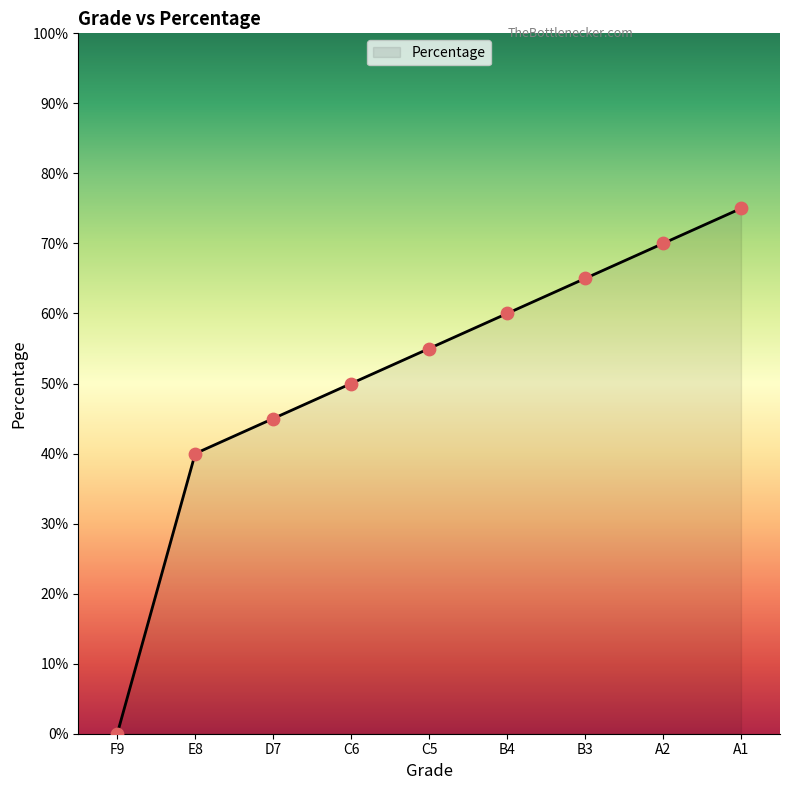

Between B3 and D7, which is larger?

B3